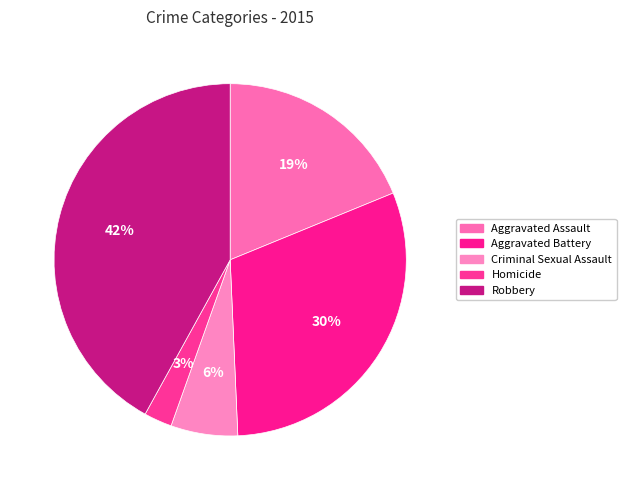

Count the number of slices in the pie.

5